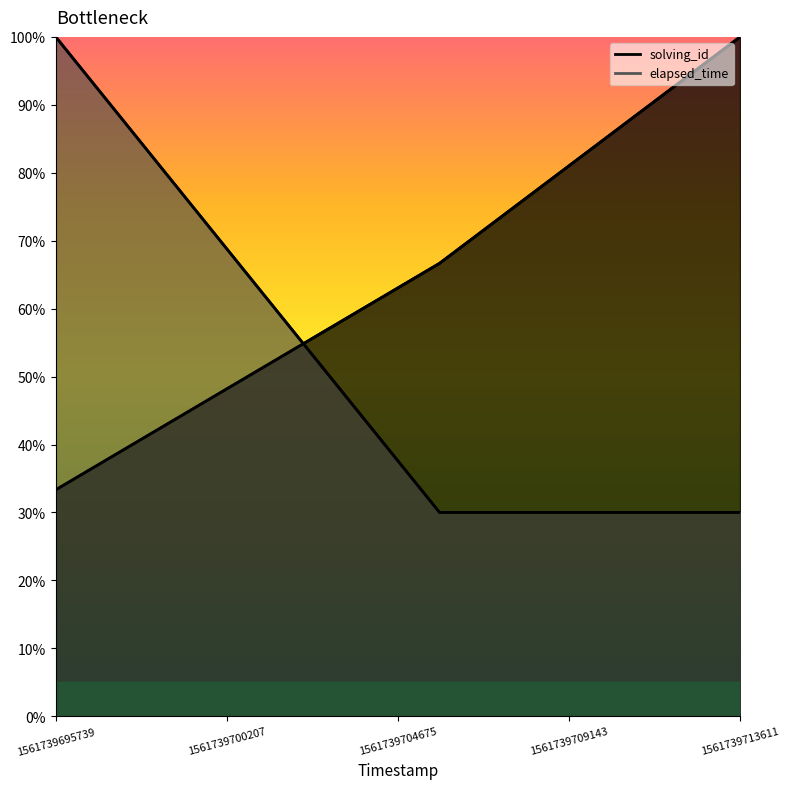

What is the value of the elapsed_time point at the 1st from the left?

100.0